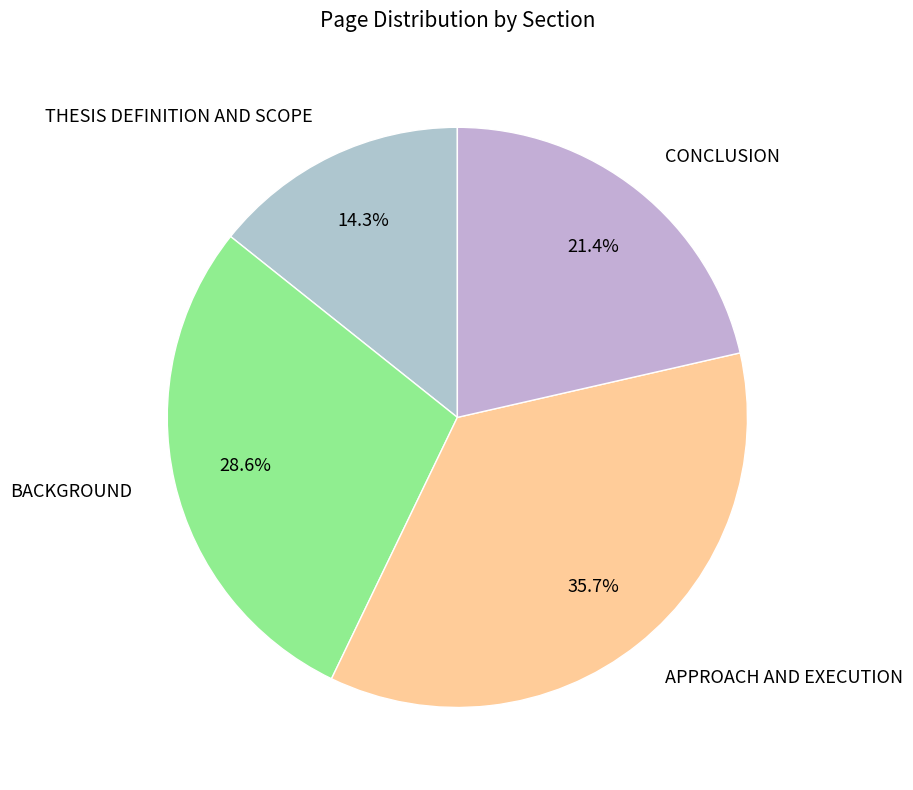

Between APPROACH AND EXECUTION and BACKGROUND, which is larger?

APPROACH AND EXECUTION